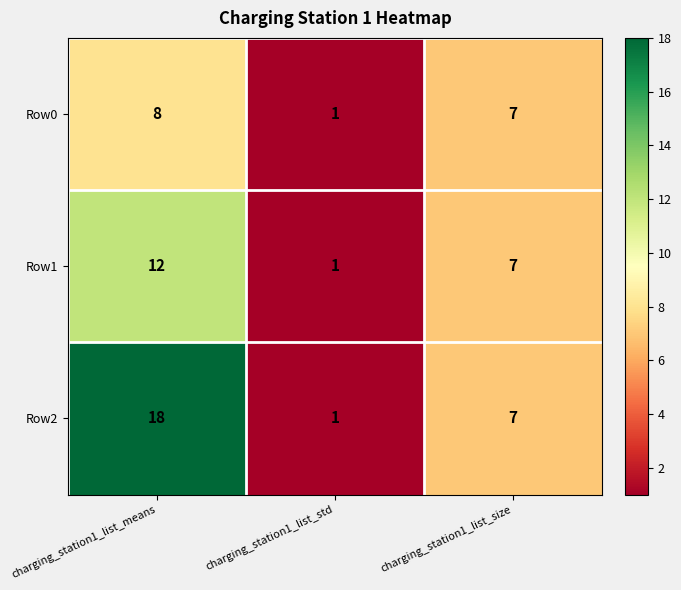

At which label does Row1 reach its minimum?

charging_station1_list_std